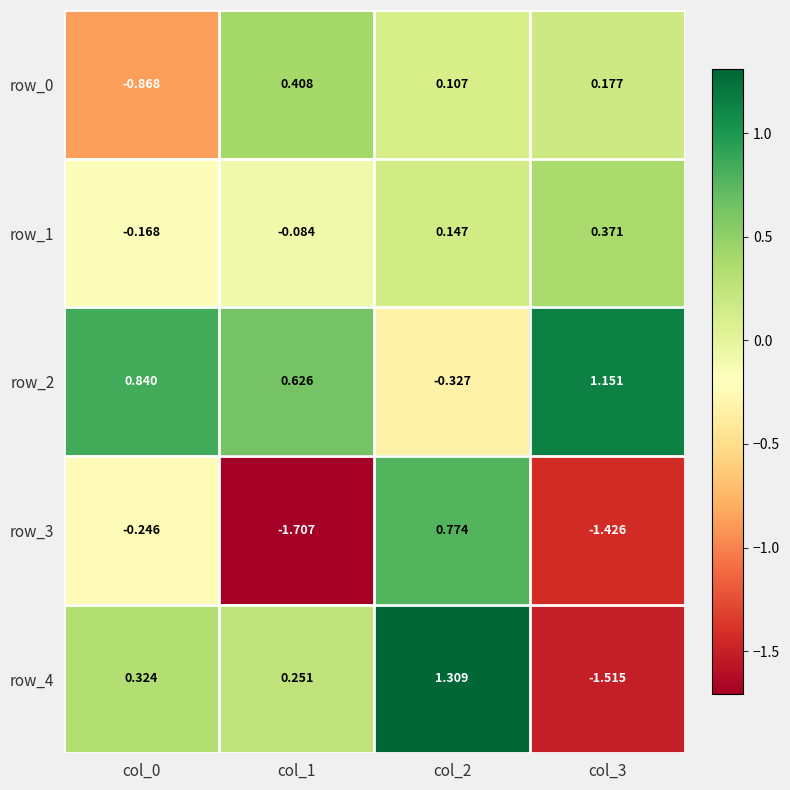

Is the value of row_4 at col_0 greater than the value of row_3 at col_2?

No